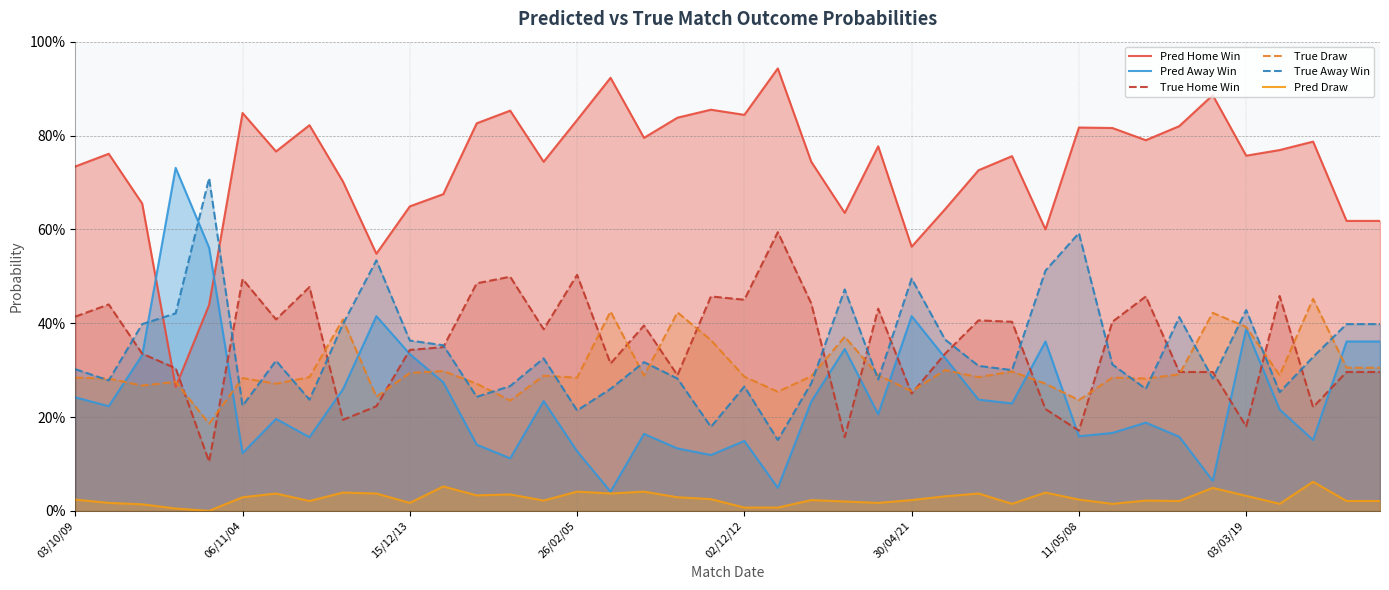

What value does the Pred Home Win series have at 15/12/13?

0.7